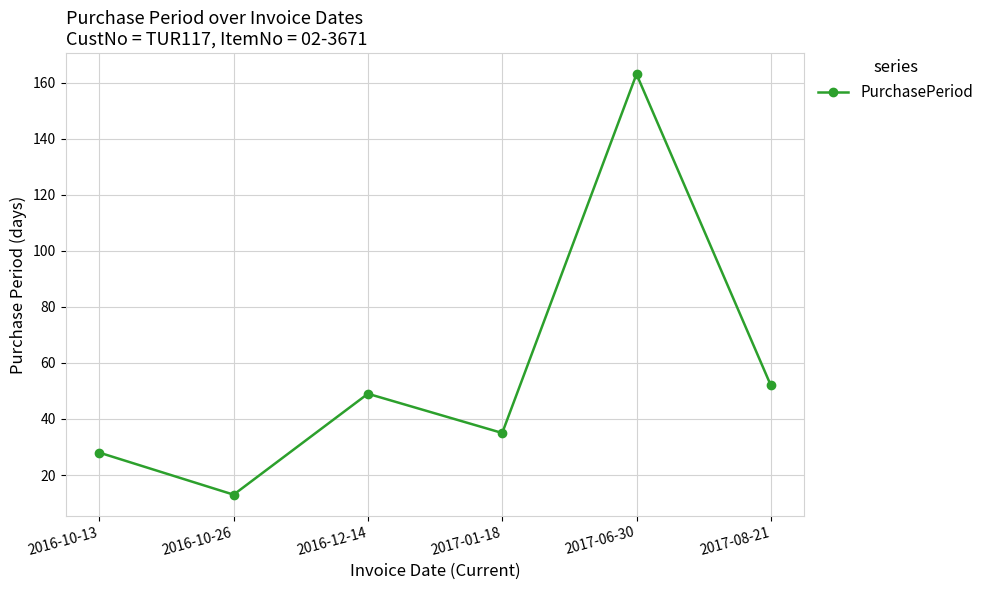

Rank the categories by value from lowest to highest.

2016-10-26, 2016-10-13, 2017-01-18, 2016-12-14, 2017-08-21, 2017-06-30